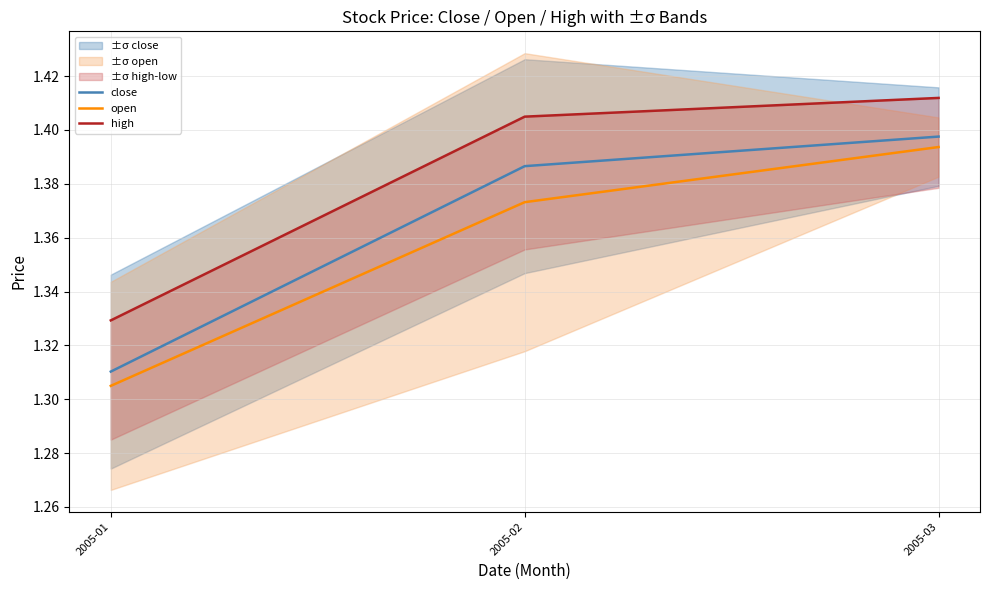

What is the difference between the maximum and minimum values in the high series?

0.1